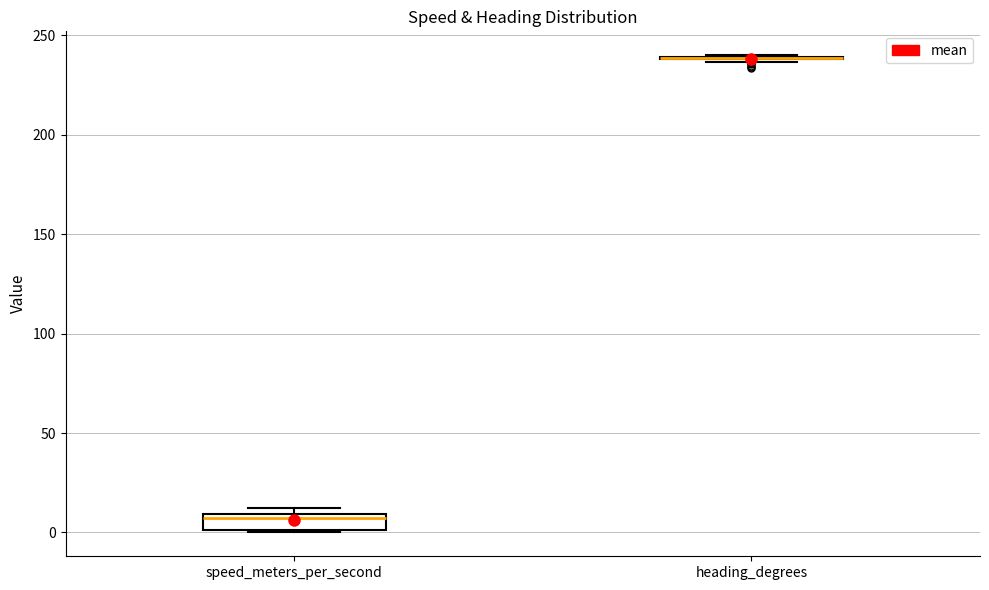

Reading left to right, transcribe this box plot: for each box, give where its median line is, the range the box spans, and where its two whiskers end, as read against the y-axis. The values are not printed on the chart, so give them approximately, as read against the axis.

speed_meters_per_second: median 5, box 0 to 10, whiskers 0 to 10 (just above the box's upper edge)
heading_degrees: box collapsed to a line at 240, whiskers 235 to 240